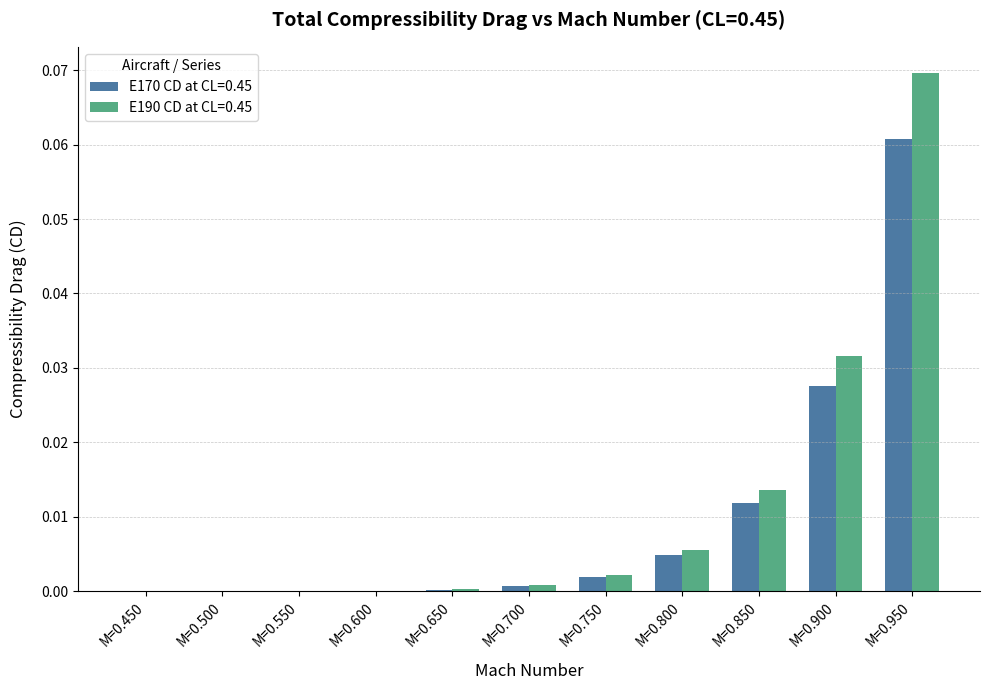

Is it true that E170 CD at CL=0.45 equals 0.0 at M=0.600?

True